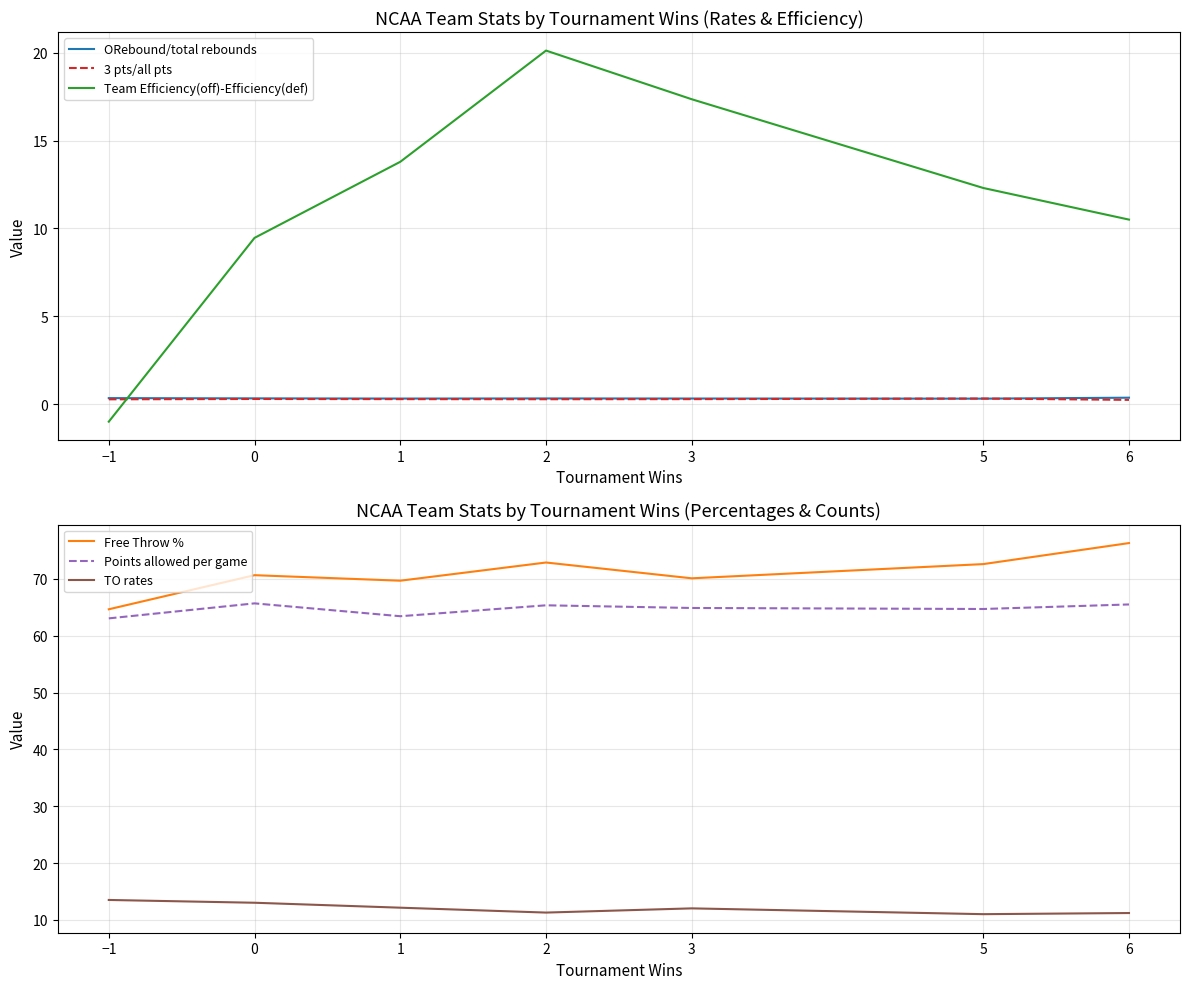

Which label corresponds to the smallest value in the chart?

−1